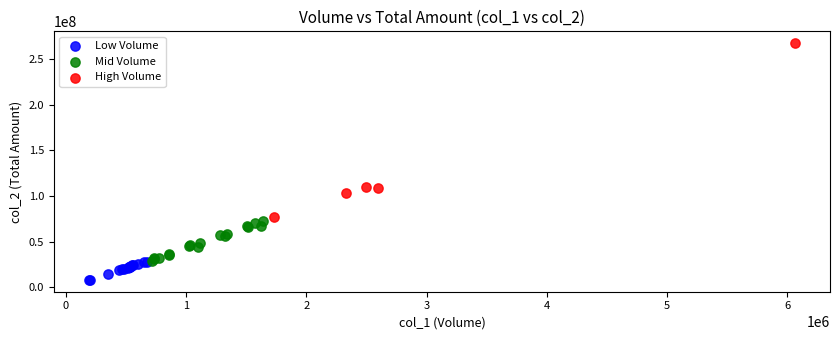

Which series has the widest spread of Y values?

High Volume